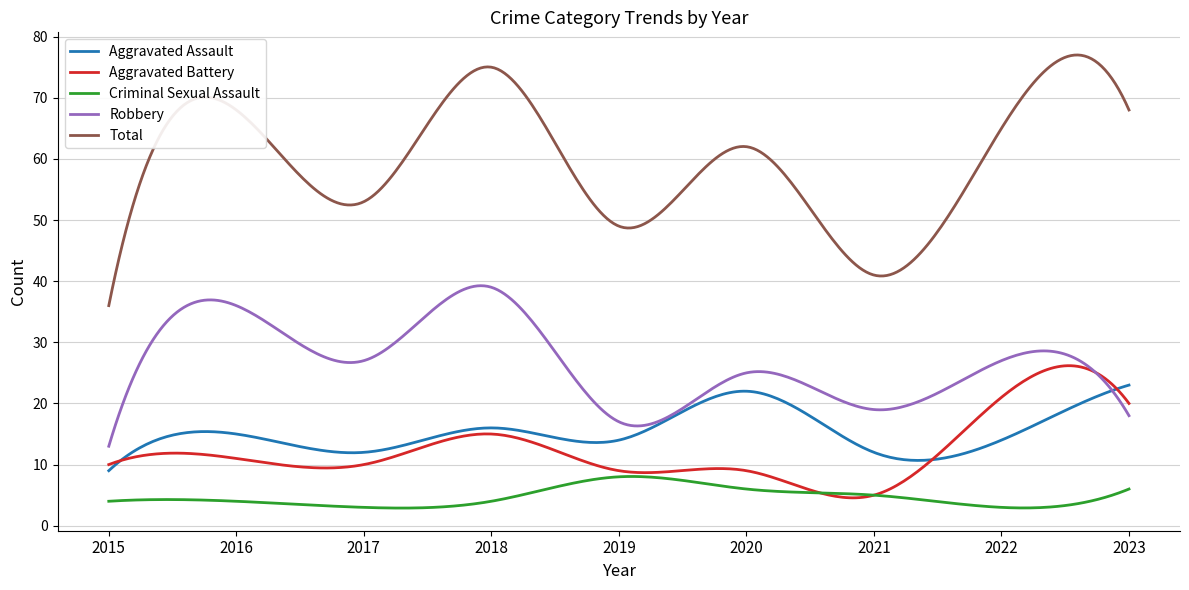

What is the maximum value for Total?

77.0